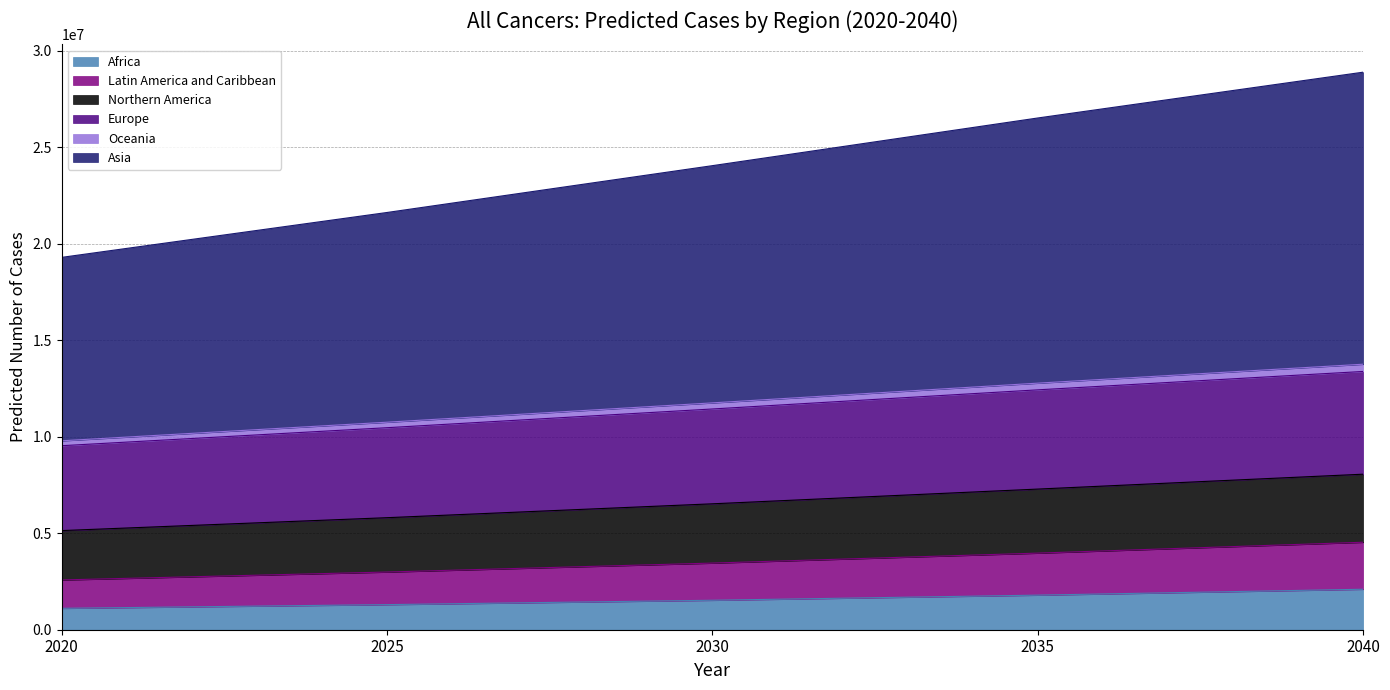

What is the minimum value for Africa?

1109209